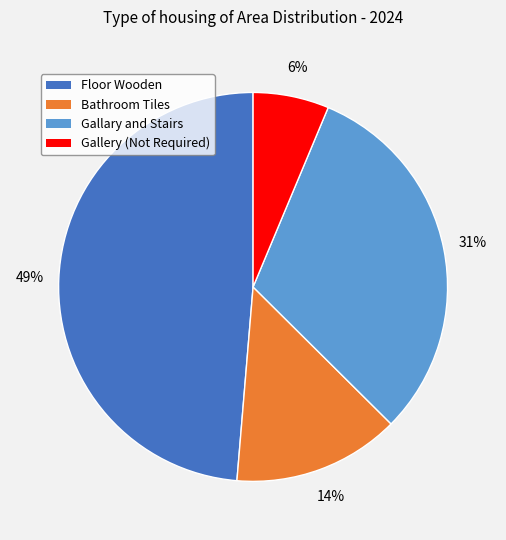

To the nearest percent, what is the average slice percentage?

25%